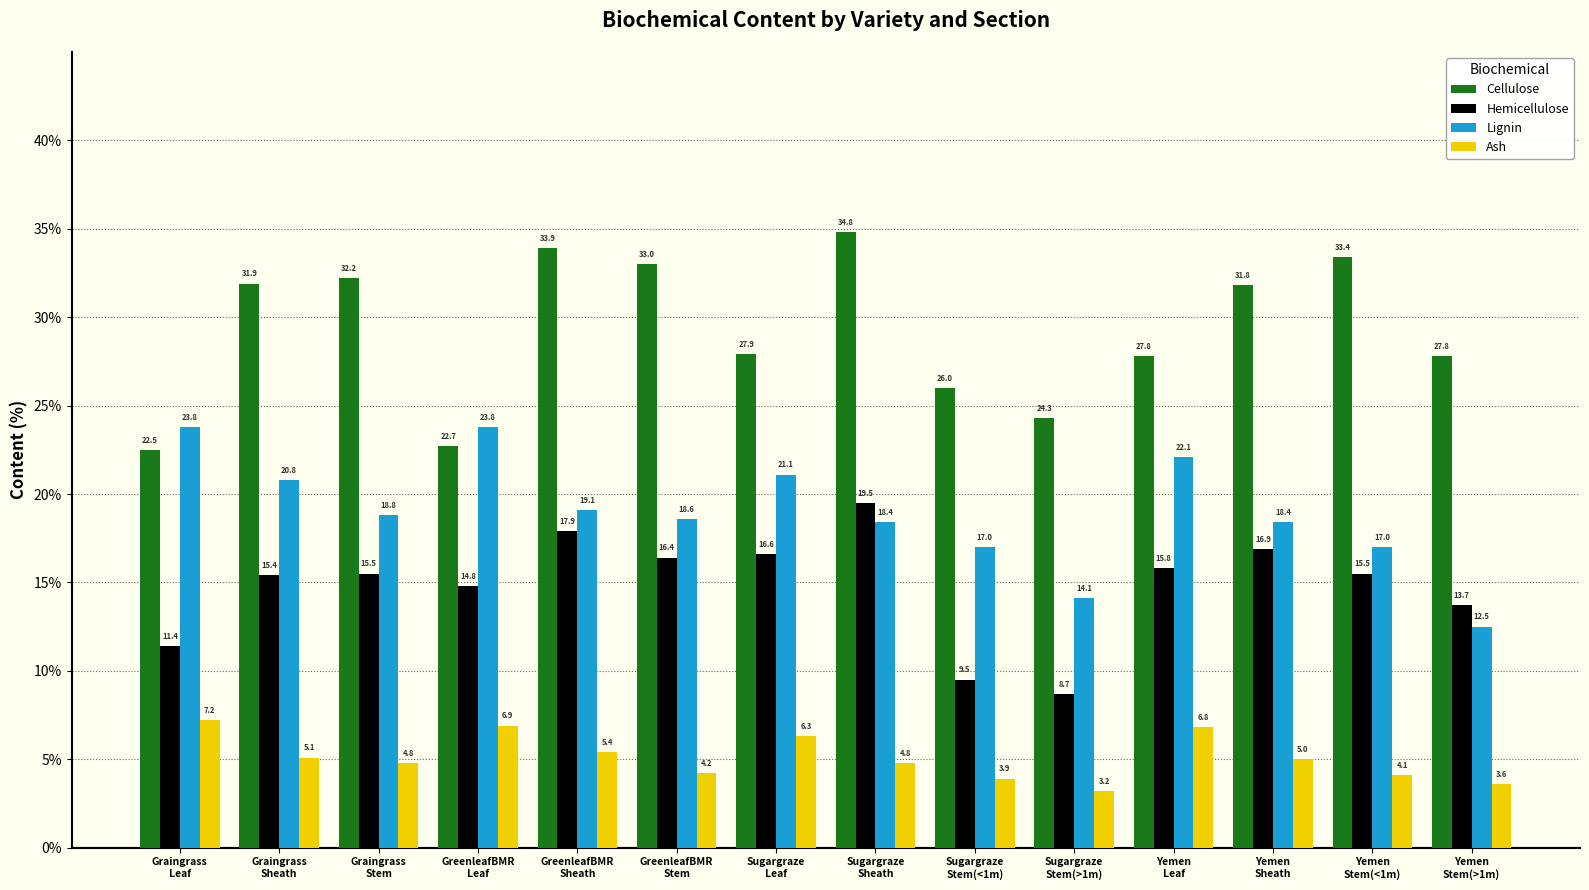

Reading left to right, list all the values displayed in this chart.

Cellulose: Graingrass
Leaf=22.5	Graingrass
Sheath=31.9	Graingrass
Stem=32.2	GreenleafBMR
Leaf=22.7	GreenleafBMR
Sheath=33.9	GreenleafBMR
Stem=33.0	Sugargraze
Leaf=27.9	Sugargraze
Sheath=34.8	Sugargraze
Stem(<1m)=26.0	Sugargraze
Stem(>1m)=24.3	Yemen
Leaf=27.8	Yemen
Sheath=31.8	Yemen
Stem(<1m)=33.4	Yemen
Stem(>1m)=27.8
Hemicellulose: Graingrass
Leaf=11.4	Graingrass
Sheath=15.4	Graingrass
Stem=15.5	GreenleafBMR
Leaf=14.8	GreenleafBMR
Sheath=17.9	GreenleafBMR
Stem=16.4	Sugargraze
Leaf=16.6	Sugargraze
Sheath=19.5	Sugargraze
Stem(<1m)=9.5	Sugargraze
Stem(>1m)=8.7	Yemen
Leaf=15.8	Yemen
Sheath=16.9	Yemen
Stem(<1m)=15.5	Yemen
Stem(>1m)=13.7
Lignin: Graingrass
Leaf=23.8	Graingrass
Sheath=20.8	Graingrass
Stem=18.8	GreenleafBMR
Leaf=23.8	GreenleafBMR
Sheath=19.1	GreenleafBMR
Stem=18.6	Sugargraze
Leaf=21.1	Sugargraze
Sheath=18.4	Sugargraze
Stem(<1m)=17.0	Sugargraze
Stem(>1m)=14.1	Yemen
Leaf=22.1	Yemen
Sheath=18.4	Yemen
Stem(<1m)=17.0	Yemen
Stem(>1m)=12.5
Ash: Graingrass
Leaf=7.2	Graingrass
Sheath=5.1	Graingrass
Stem=4.8	GreenleafBMR
Leaf=6.9	GreenleafBMR
Sheath=5.4	GreenleafBMR
Stem=4.2	Sugargraze
Leaf=6.3	Sugargraze
Sheath=4.8	Sugargraze
Stem(<1m)=3.9	Sugargraze
Stem(>1m)=3.2	Yemen
Leaf=6.8	Yemen
Sheath=5.0	Yemen
Stem(<1m)=4.1	Yemen
Stem(>1m)=3.6